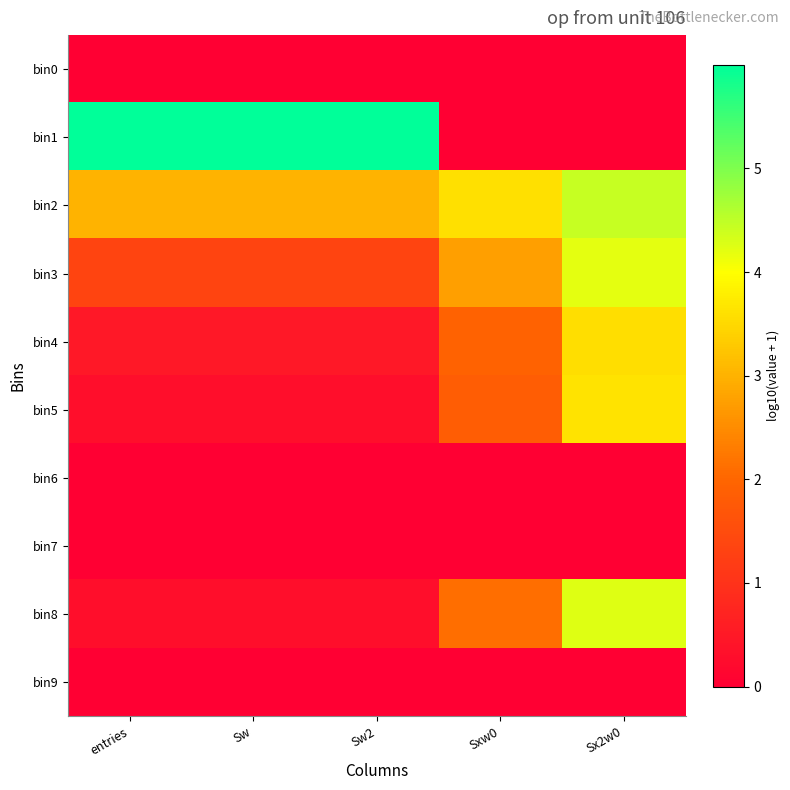

List the series in order of their peak value, highest first.

bin1, bin2, bin8, bin3, bin5, bin4, bin0, bin6, bin7, bin9